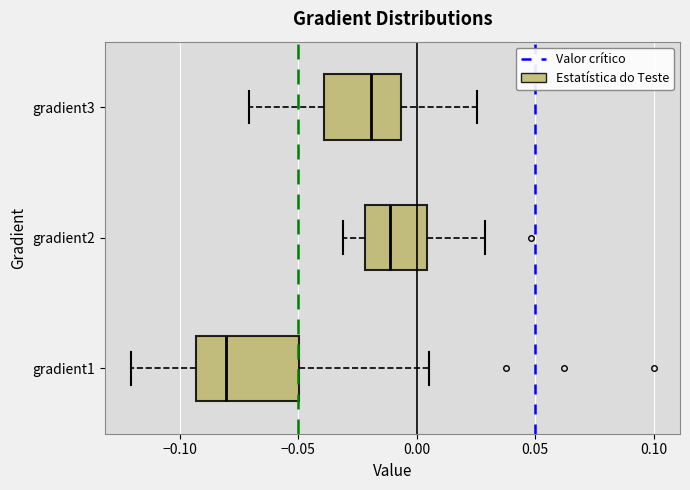

Reading bottom to top, transcribe this box plot: for each box, give where its median line is, the range the box spans, and where its two whiskers end, as read against the x-axis. The values are not printed on the chart, so give them approximately, as read against the axis.

gradient1: median -0.080, box -0.095 to -0.050, whiskers -0.120 to 0.005
gradient2: median -0.010, box -0.020 to 0.005, whiskers -0.030 to 0.030
gradient3: median -0.020, box -0.040 to -0.005, whiskers -0.070 to 0.025